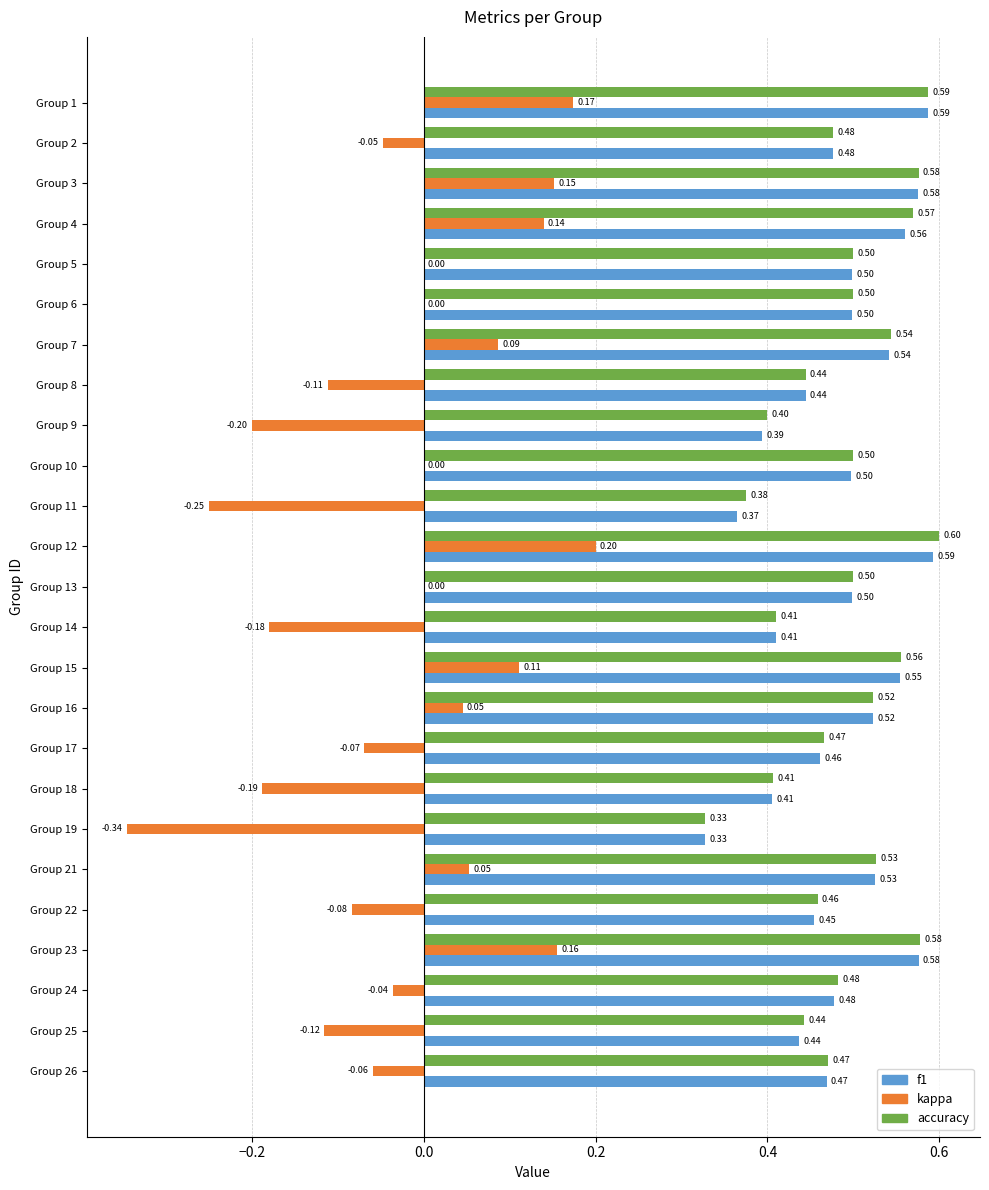

What is the sum of the accuracy values at Group 10 and Group 23?

1.1